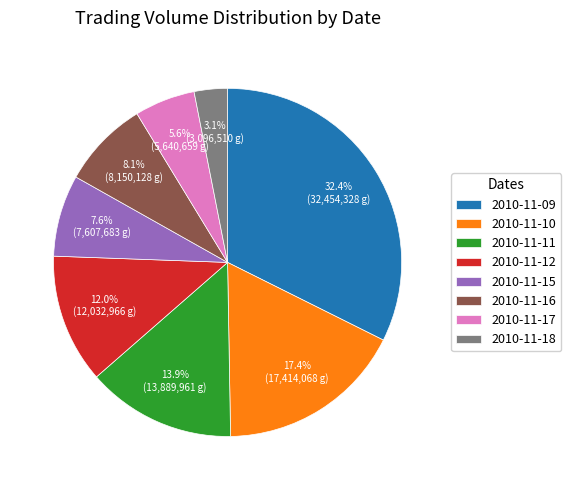

Count the number of slices in the pie.

8